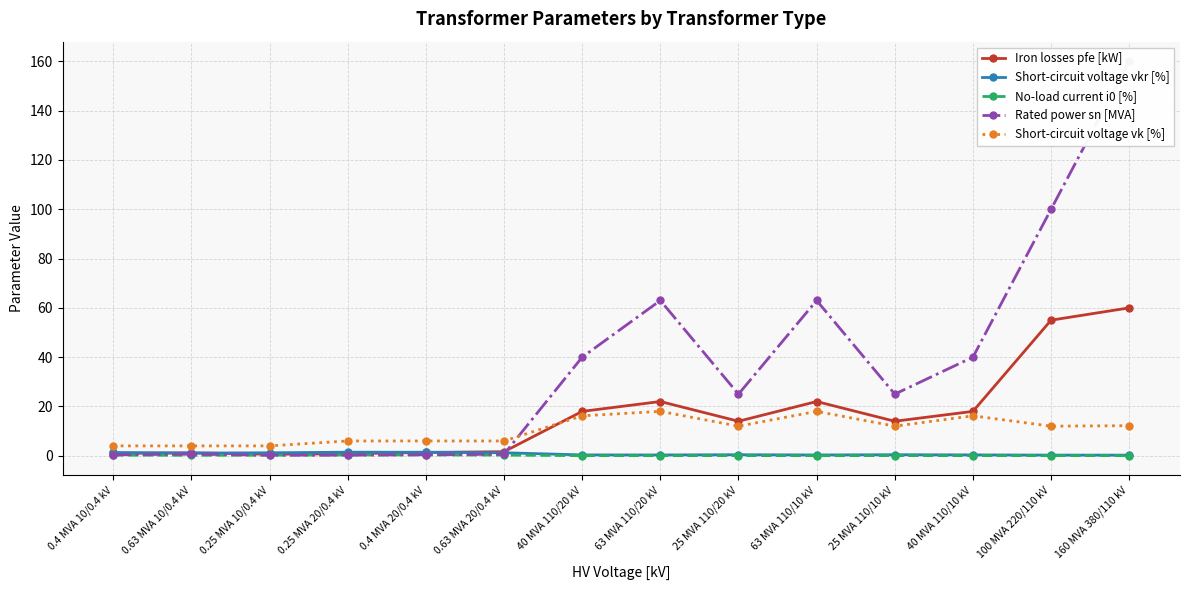

At 63 MVA 110/20 kV, list the series in order from largest to smallest.

Rated power sn [MVA], Iron losses pfe [kW], Short-circuit voltage vk [%], Short-circuit voltage vkr [%], No-load current i0 [%]